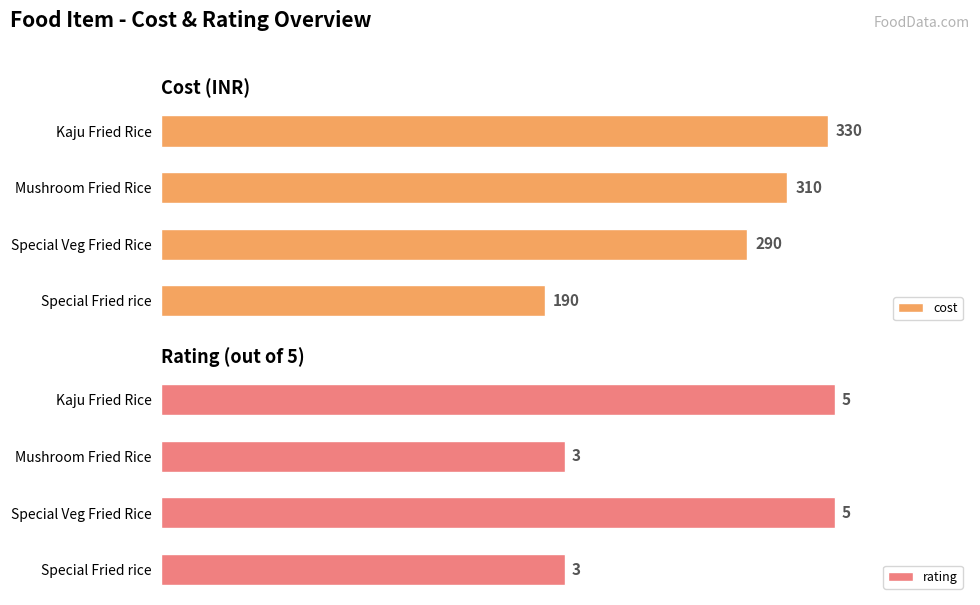

At which label does cost reach its peak?

Kaju Fried Rice